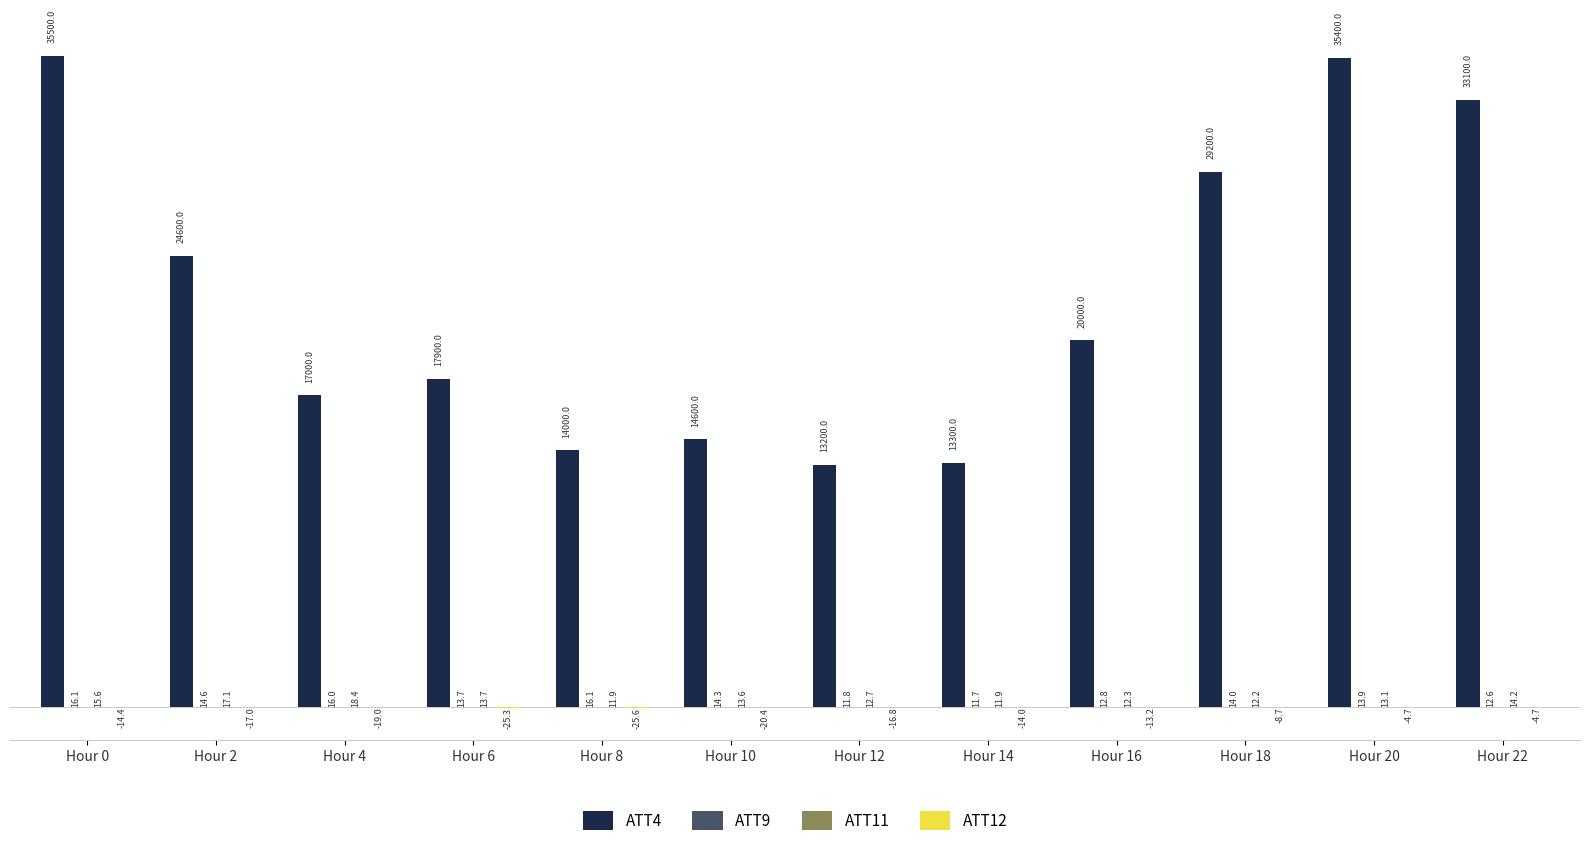

Read the ATT4 value at Hour 4.

17000.0